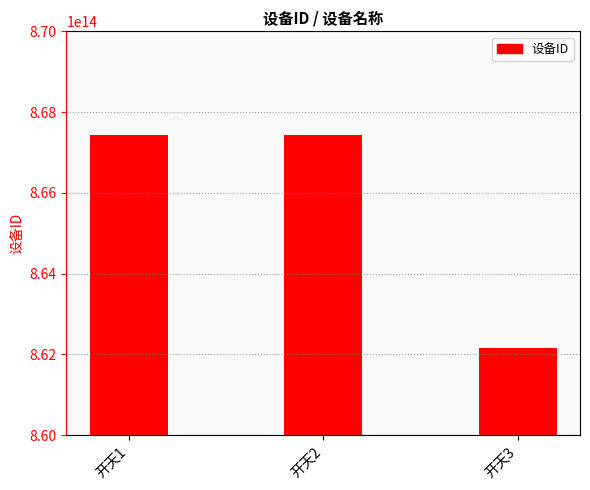

The value at 开天2 is 314090217856447. True or false?

False